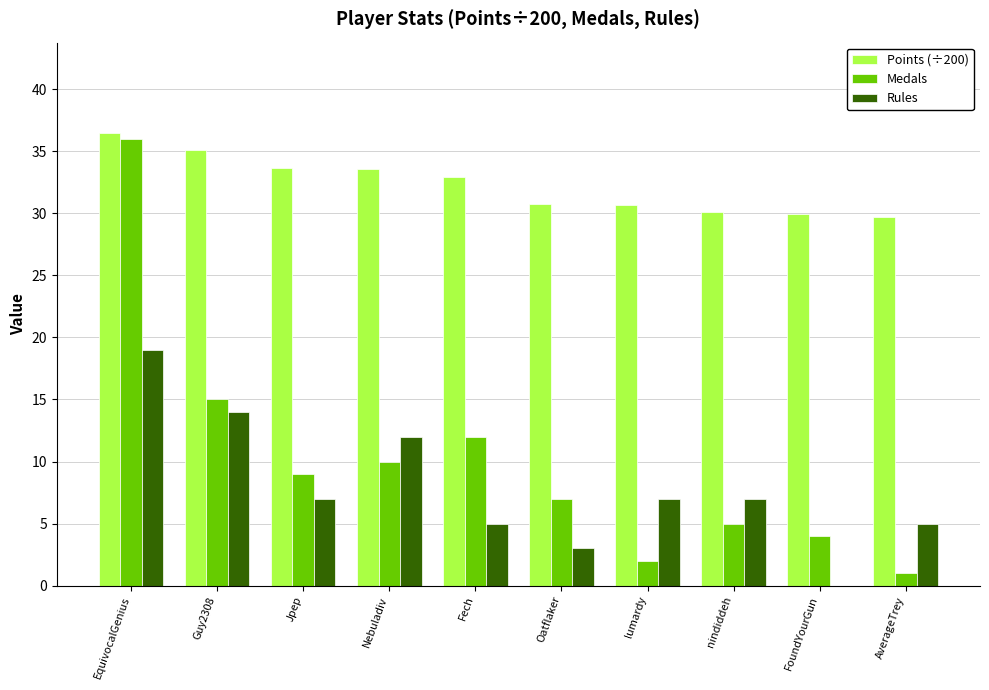

Which category has the highest value in the Medals series?

EquivocalGenius